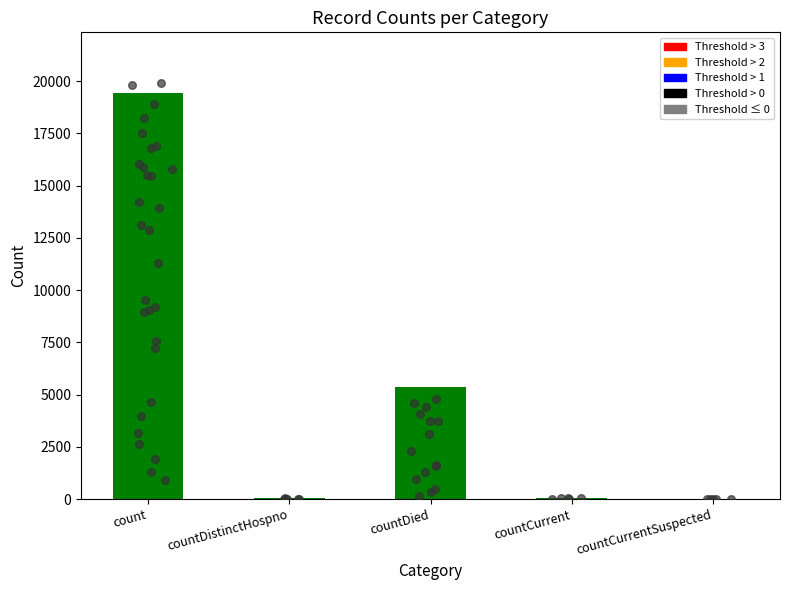

What is the change in value from countDied to countCurrentSuspected?

-5357